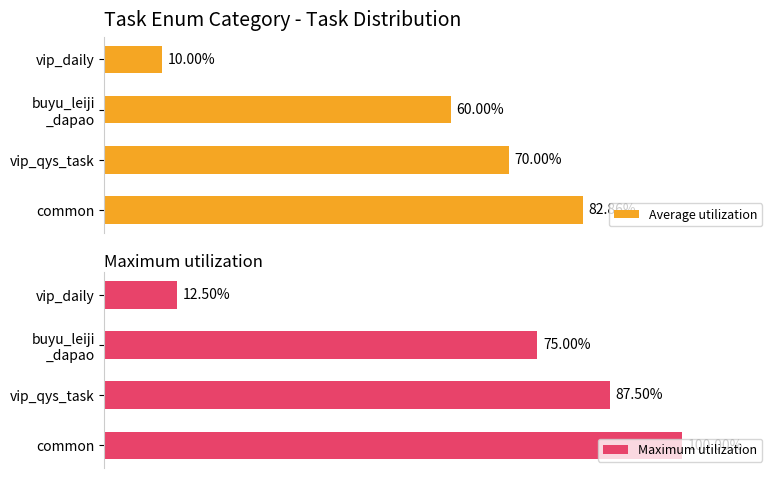

How many groups of bars are there?

4